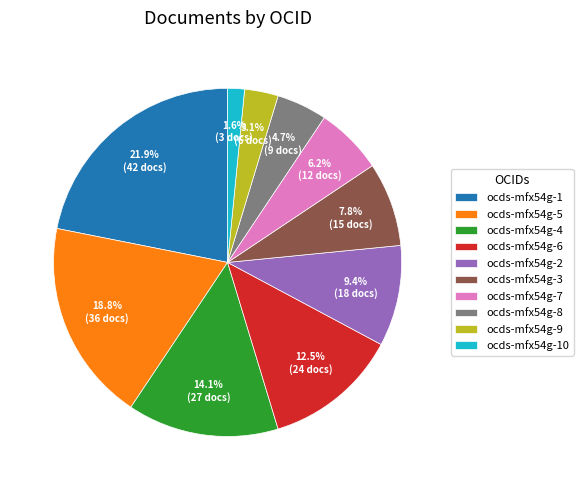

To the nearest percent, what percentage of the pie is ocds-mfx54g-2?

9%